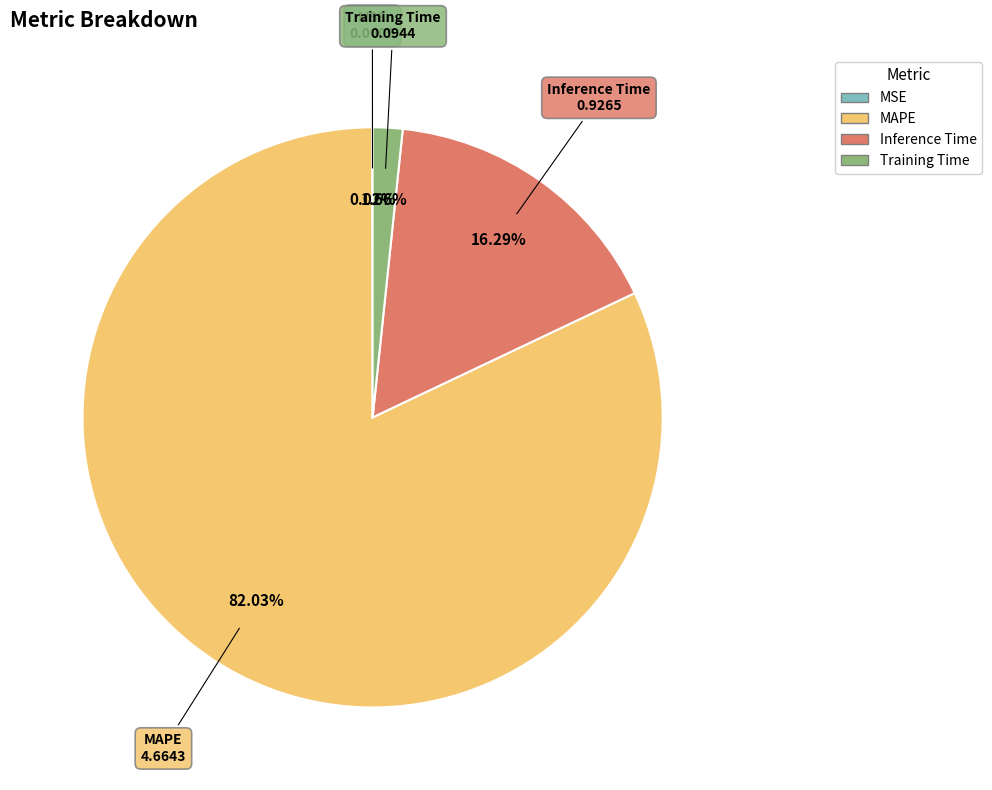

How much of the chart is everything except Inference Time?

83.7%